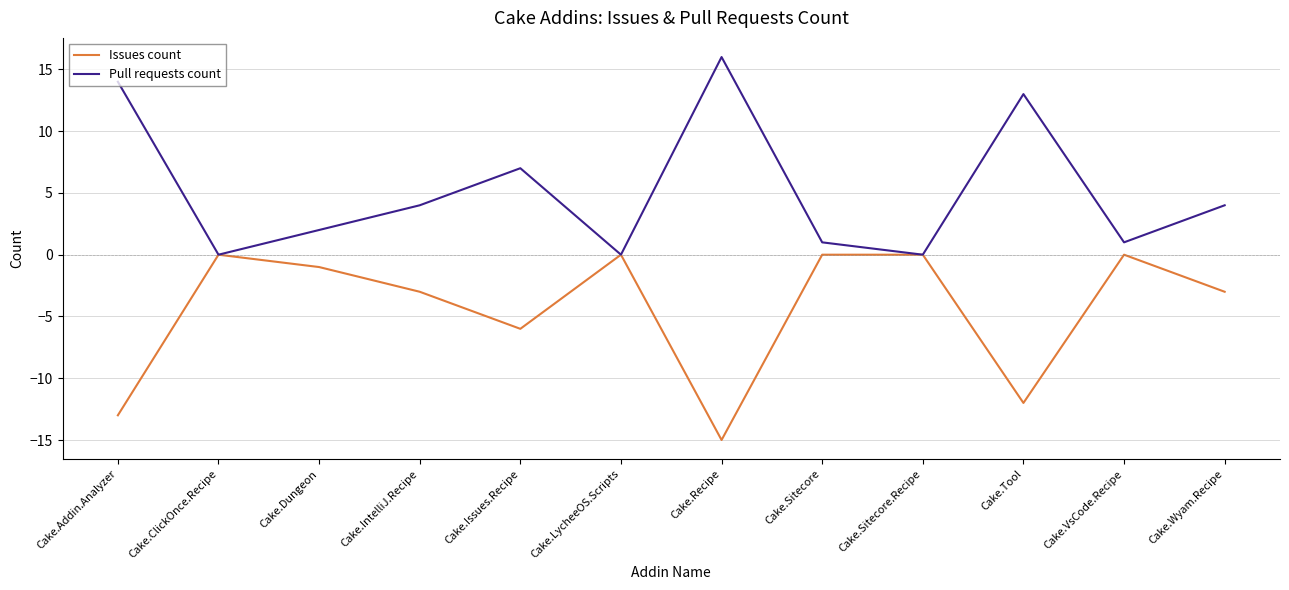

Is it true that Pull requests count equals 0 at Cake.LycheeOS.Scripts?

True